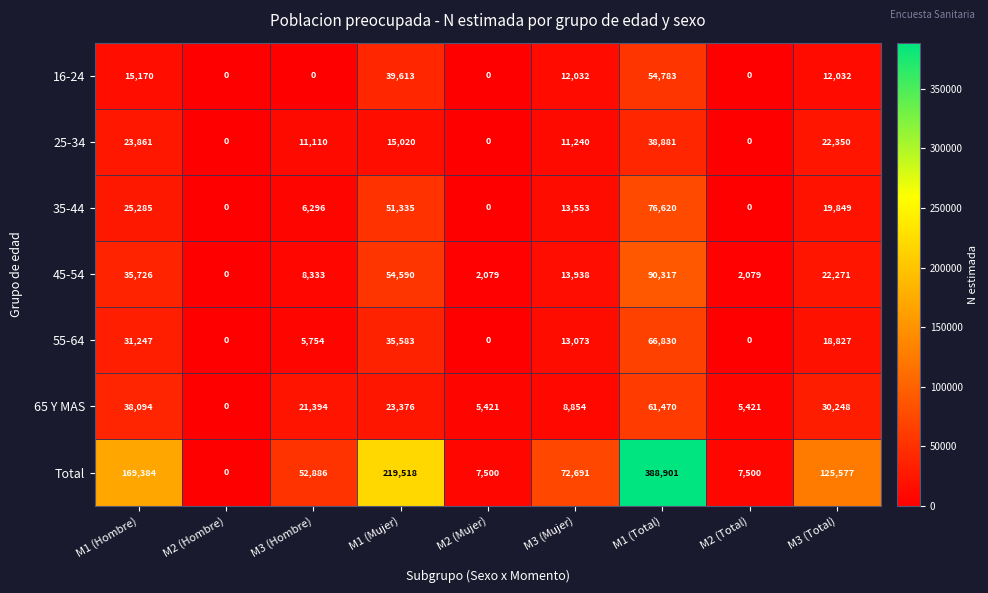

What is the difference between the second highest and minimum values in the 45-54 series?

54590